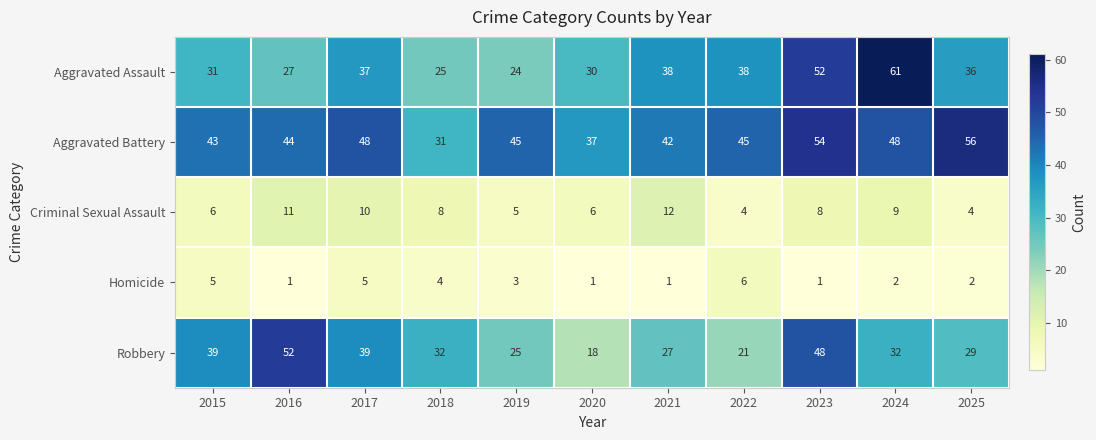

How many distinct data groups are displayed?

5